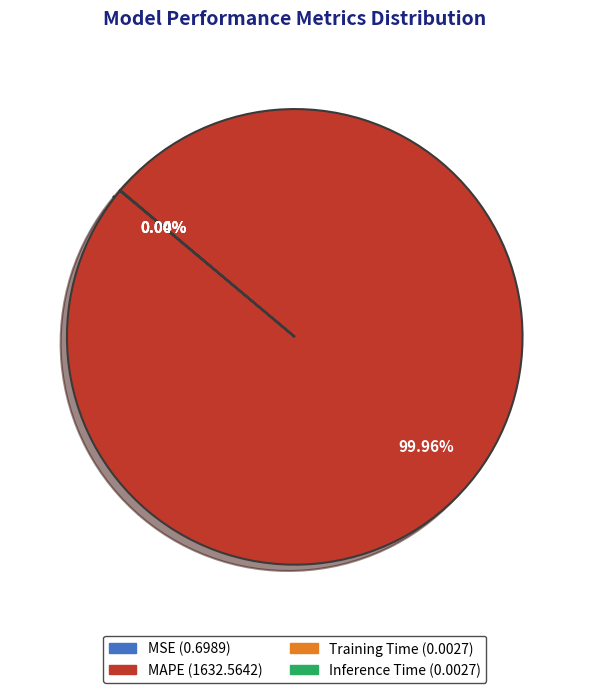

Which category has the biggest portion of the pie?

MAPE